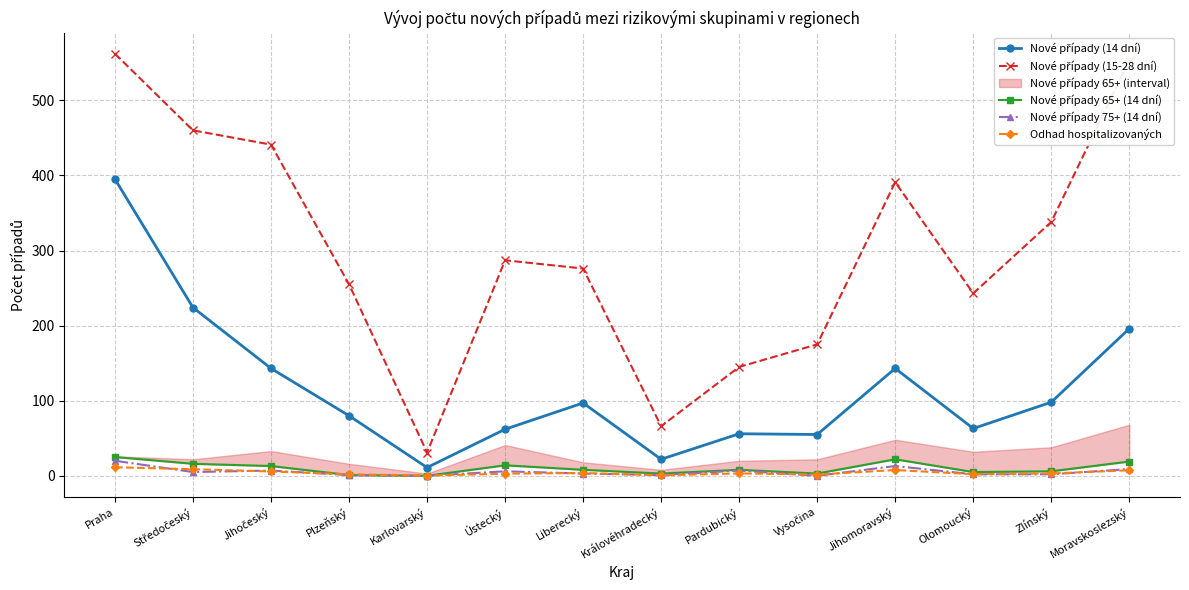

What is the value of the Nové případy 65+ (14 dní) point at the 3rd from the left?

13.0